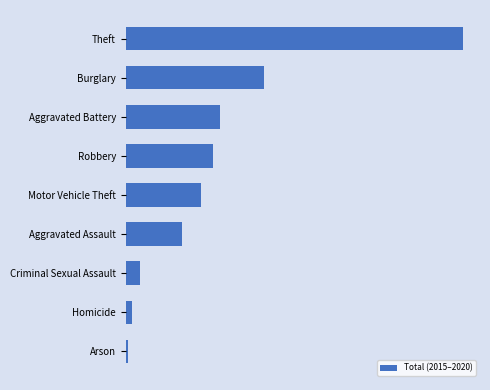

What is the maximum value shown in the chart?

8117